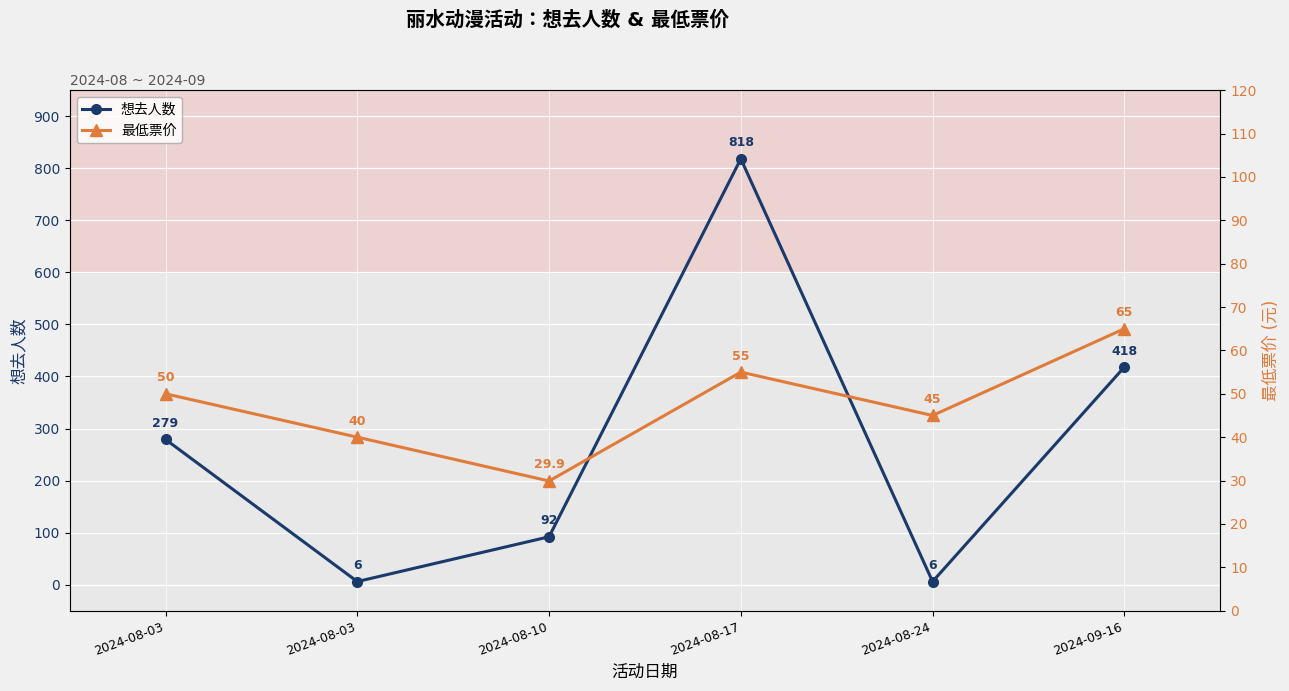

What is the highest value of the 想去人数 series?

818